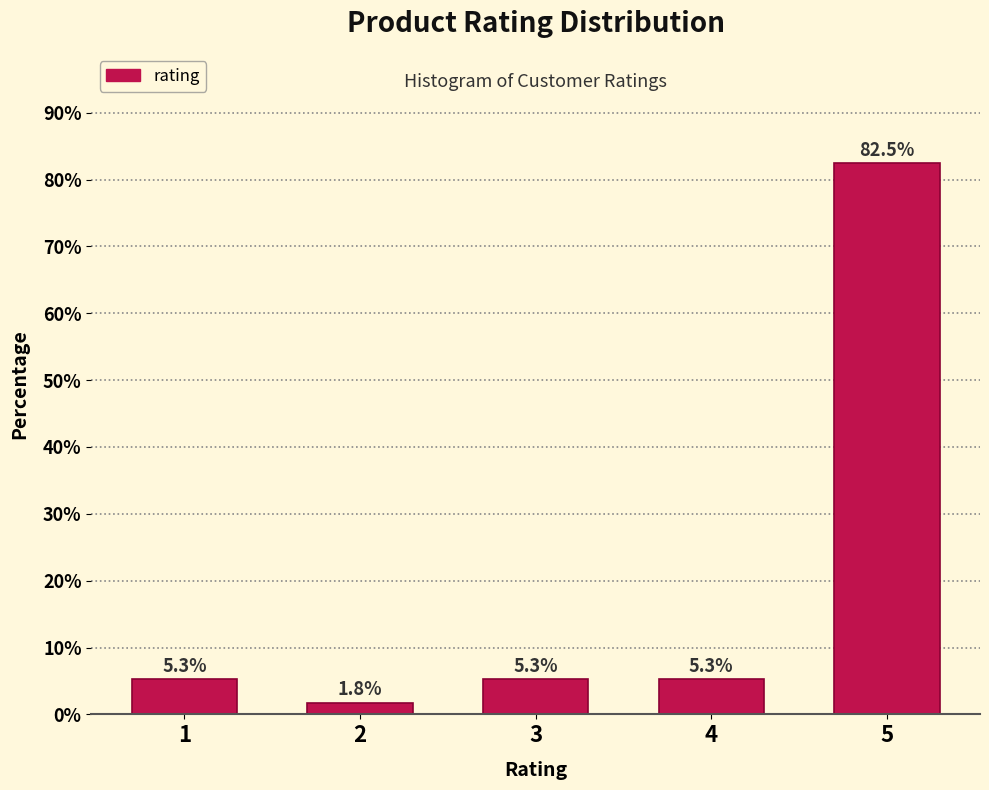

Reading right to left, what are all the values shown in this chart?

5=82.5	4=5.3	3=5.3	2=1.8	1=5.3